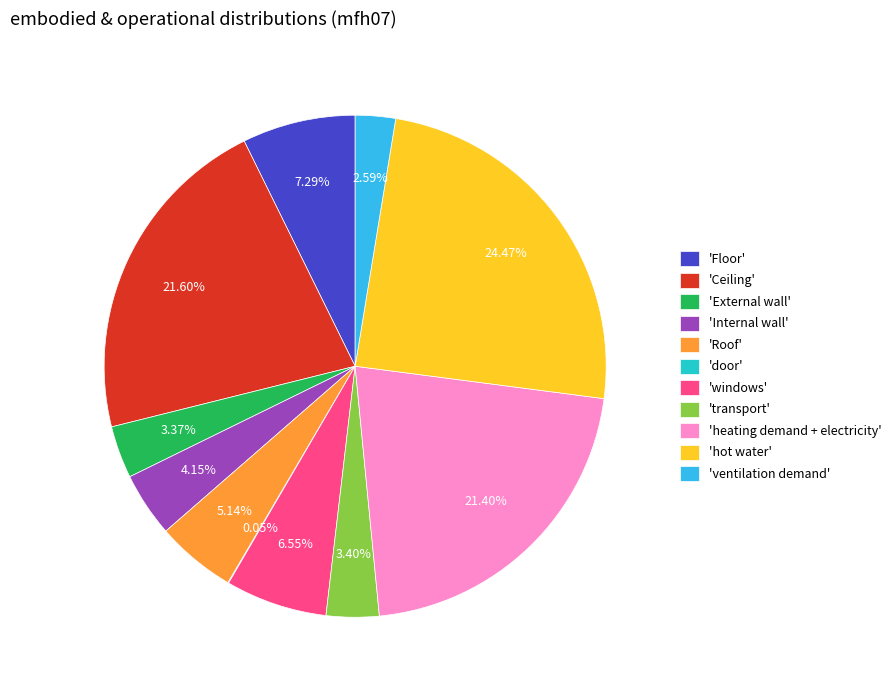

Between 'Roof' and 'heating demand + electricity', which is larger?

'heating demand + electricity'